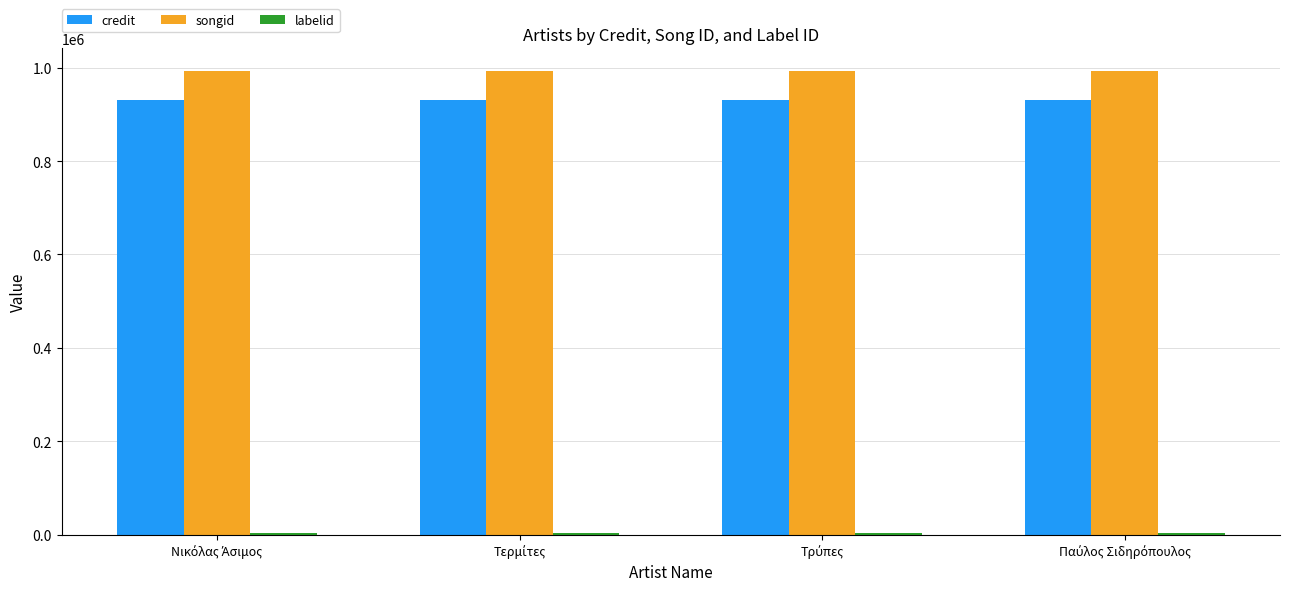

Which series has the largest total across all categories?

songid